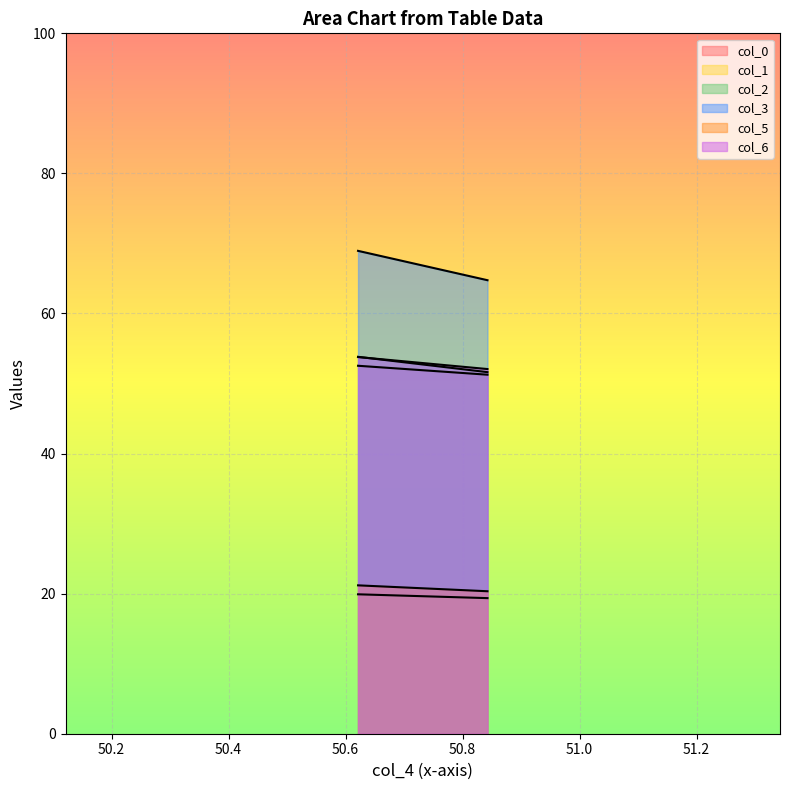

Is it true that col_1 equals 19.4 at 1?

True